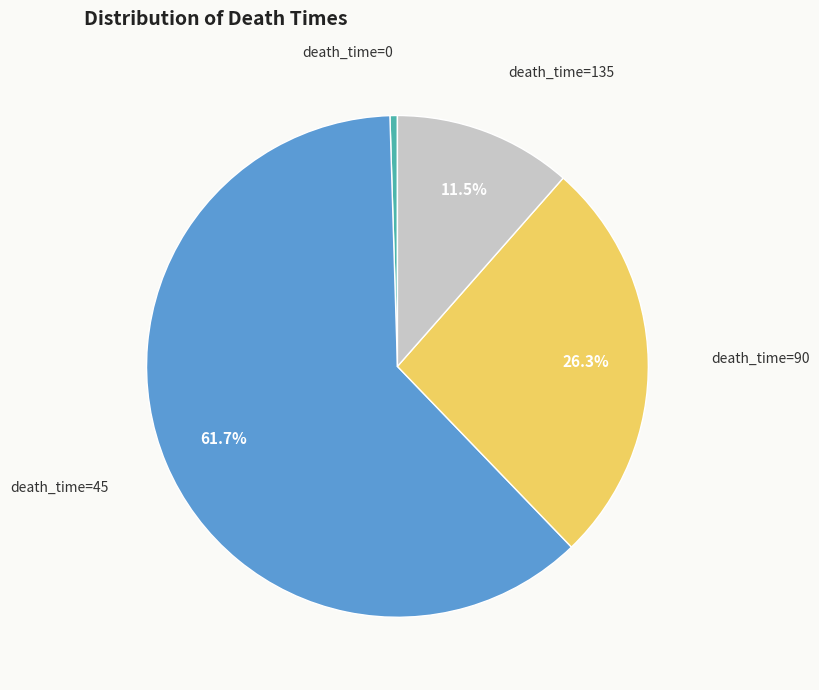

Does any single category account for the majority?

Yes